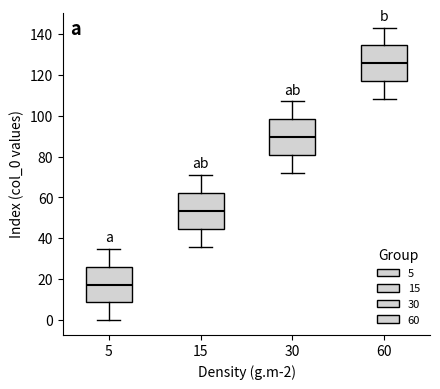

Where is the lower edge of the box at x = 30 on the y-axis? The values are not printed on the chart, so give them approximately, as read against the axis.

80